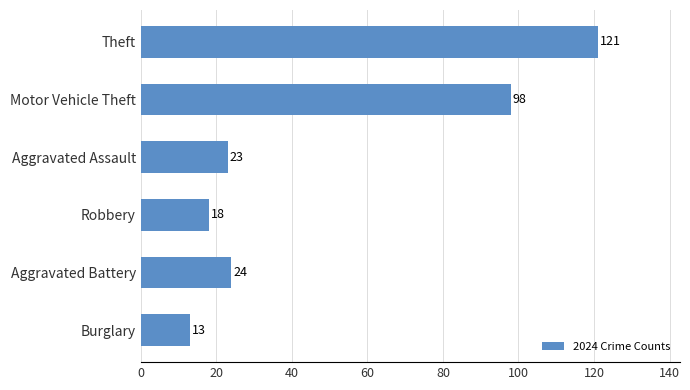

Does the chart contain any negative values?

No